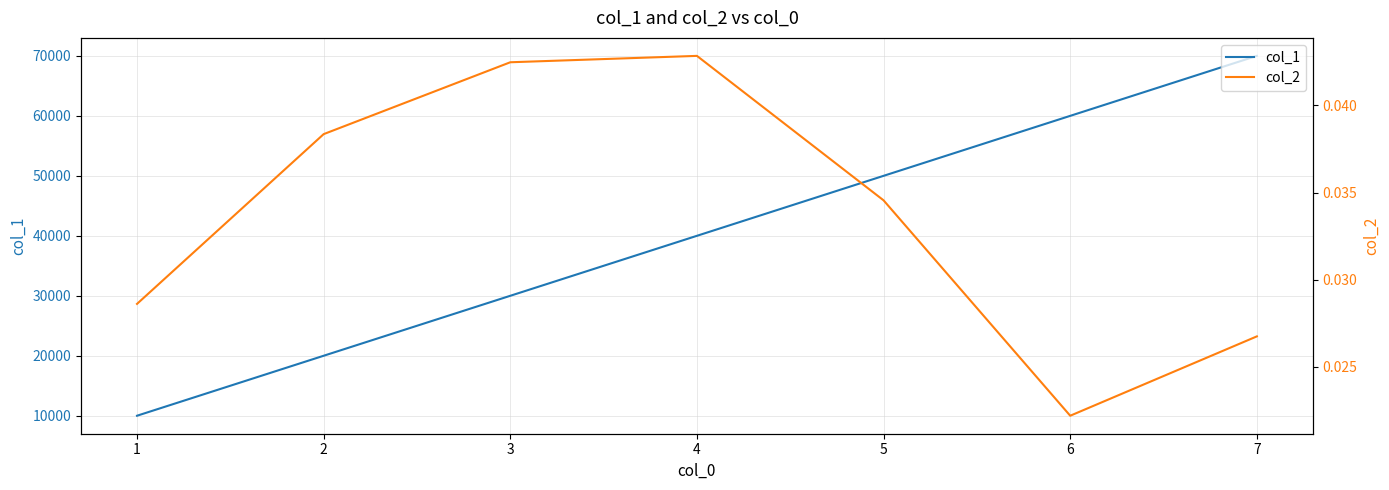

Rank the categories by col_1 value from highest to lowest.

7, 6, 5, 4, 3, 2, 1